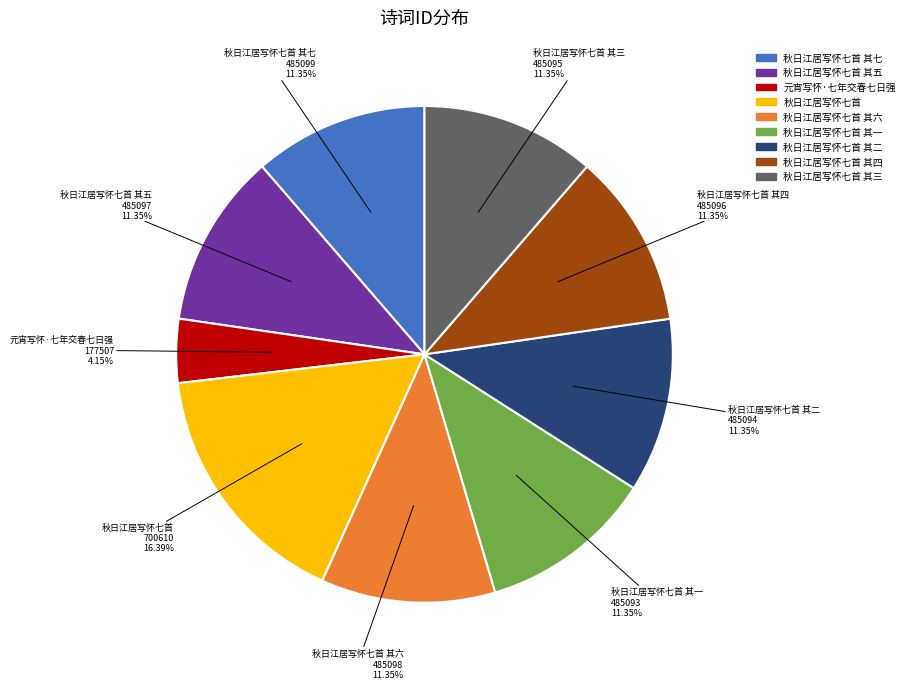

Is it true that 秋日江居写怀七首 is 16% of the pie?

True